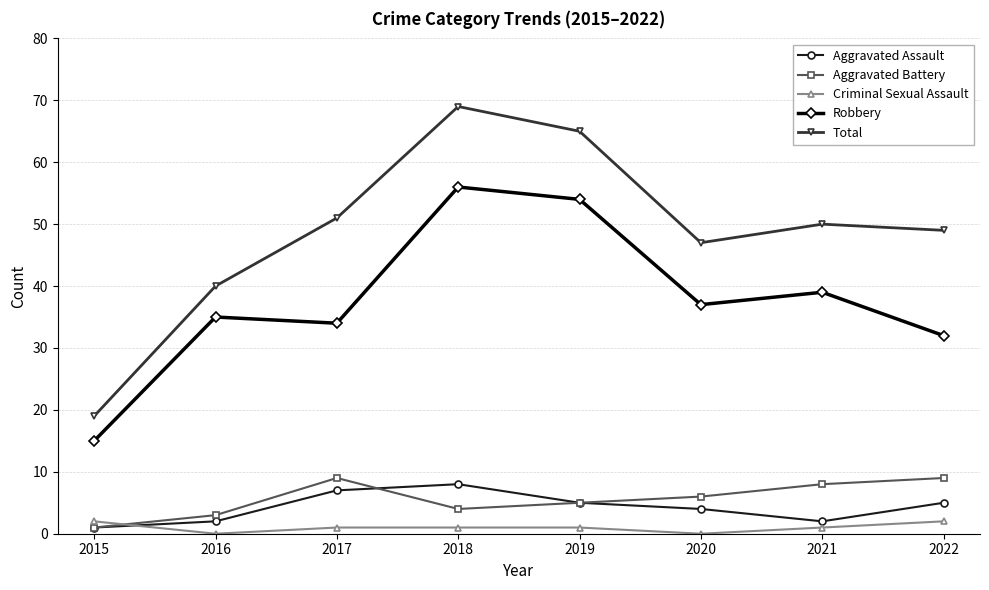

What is the difference between the maximum and minimum values in the Criminal Sexual Assault series?

2